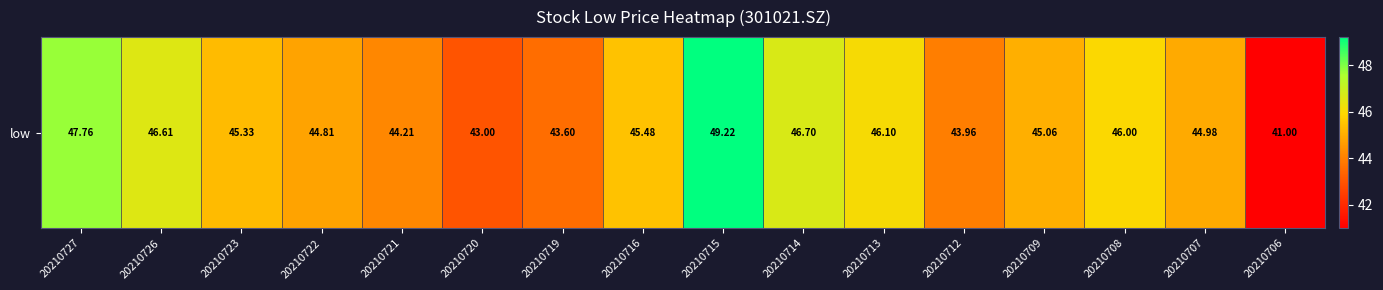

Which has a higher value, 20210721 or 20210706?

20210721